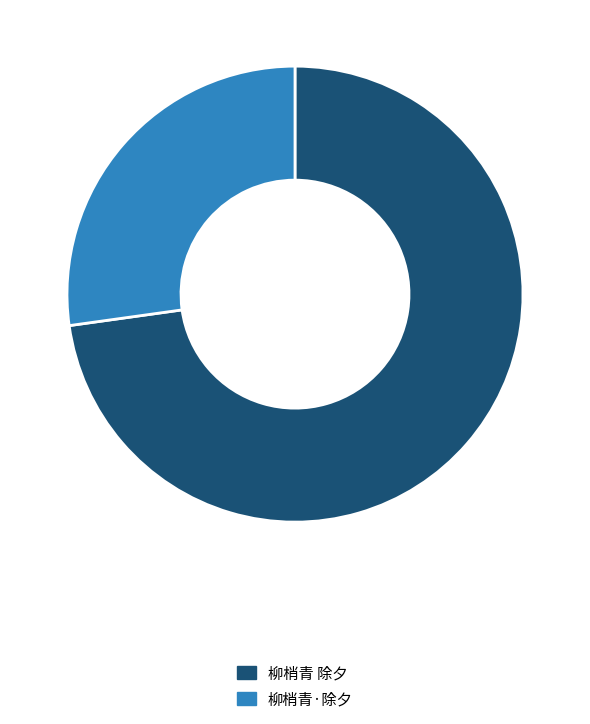

What is the ratio of the value at 柳梢青 除夕 to the value at 柳梢青·除夕?

2.7